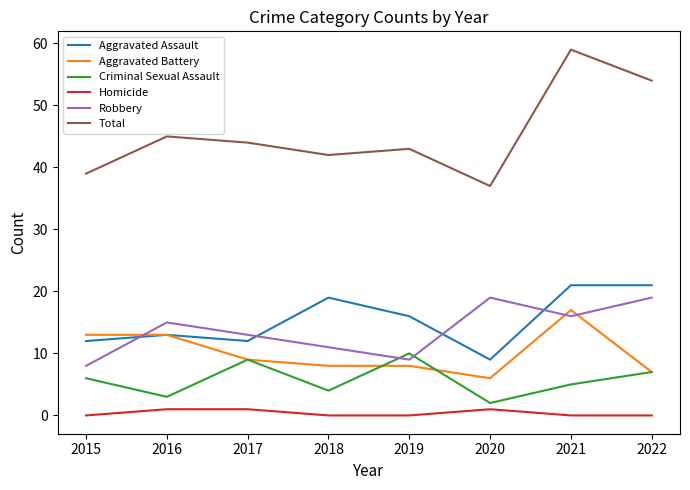

What is the difference between the highest and lowest values at 2022?

54